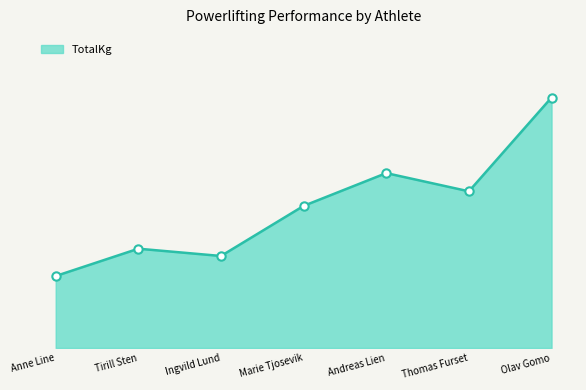

Does the chart have visible grid lines?

No